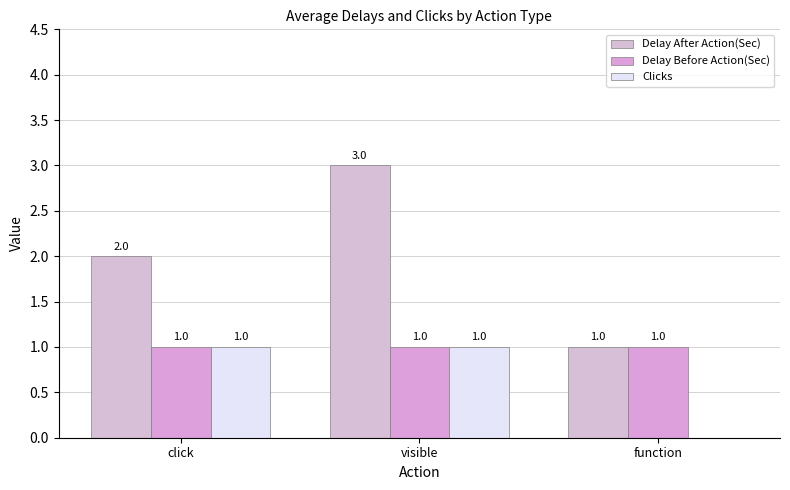

Reading left to right, extract all data points from this chart.

Delay After Action(Sec): 2	3	1
Delay Before Action(Sec): 1	1	1
Clicks: 1	1	0